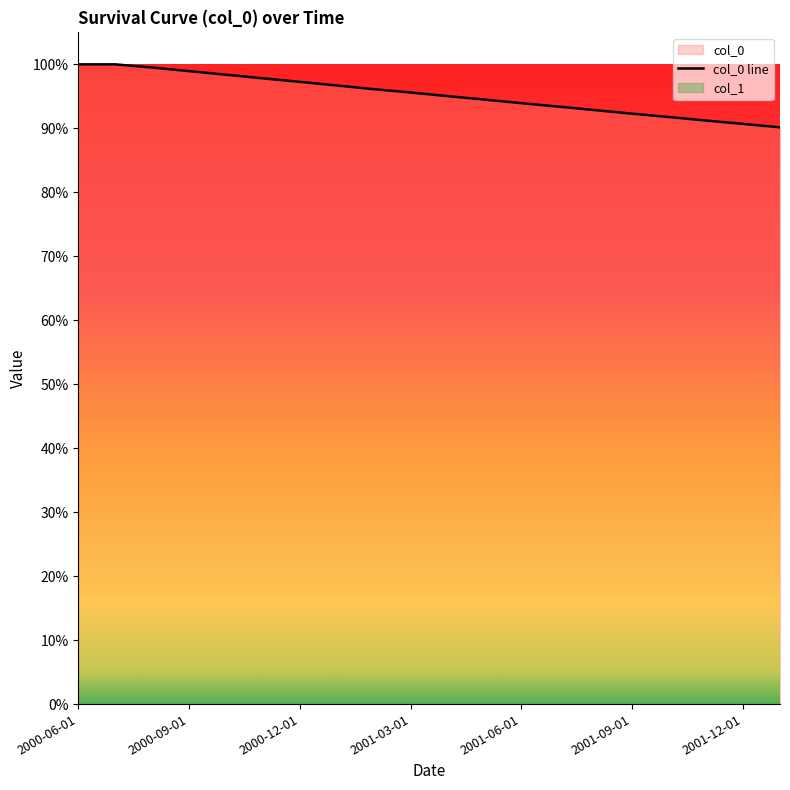

What is the maximum value shown in the chart?

1.0